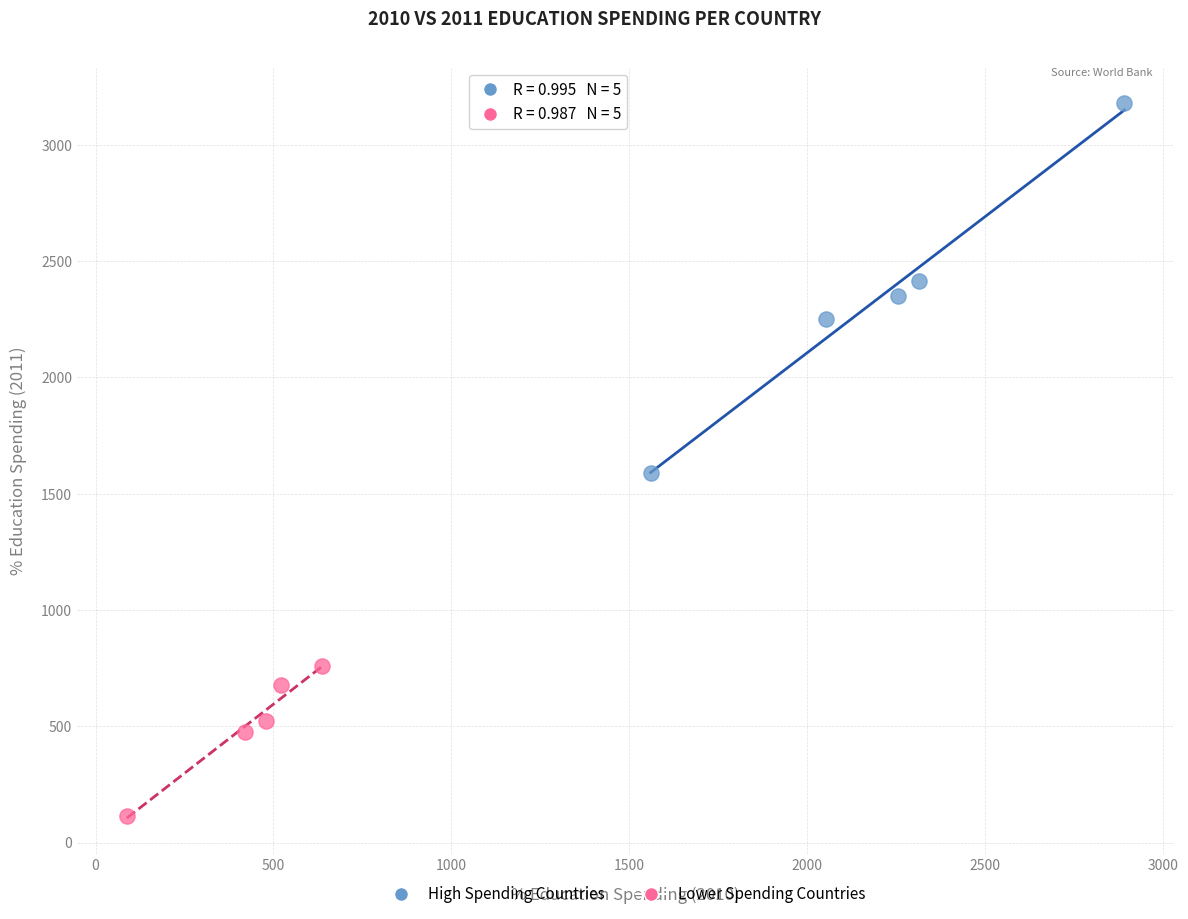

Which series contains the highest Y value?

High Spending Countries